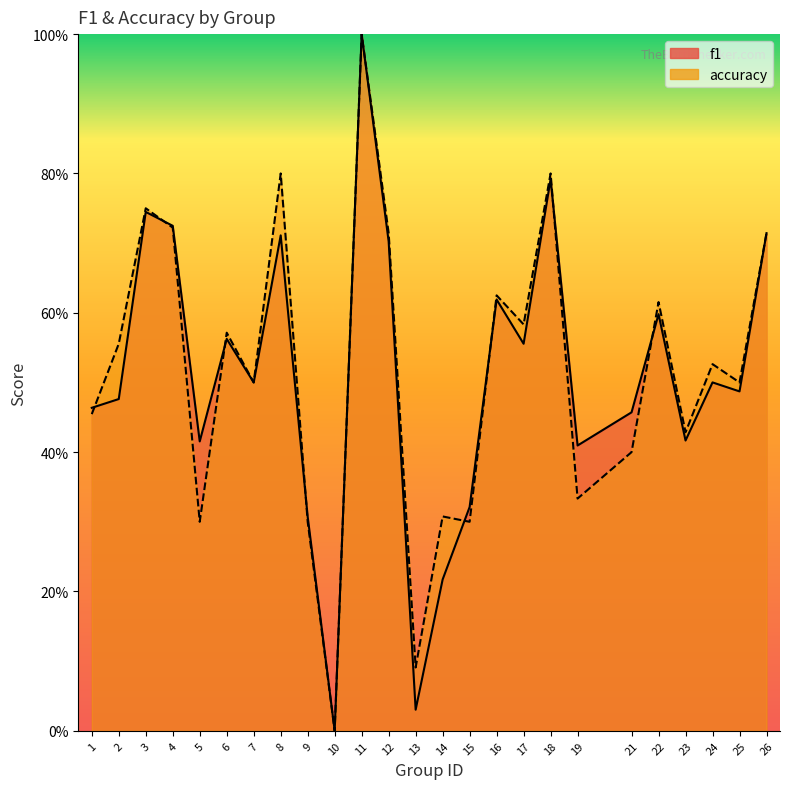

Which series ends up on top after the final intersection of f1 and accuracy?

accuracy